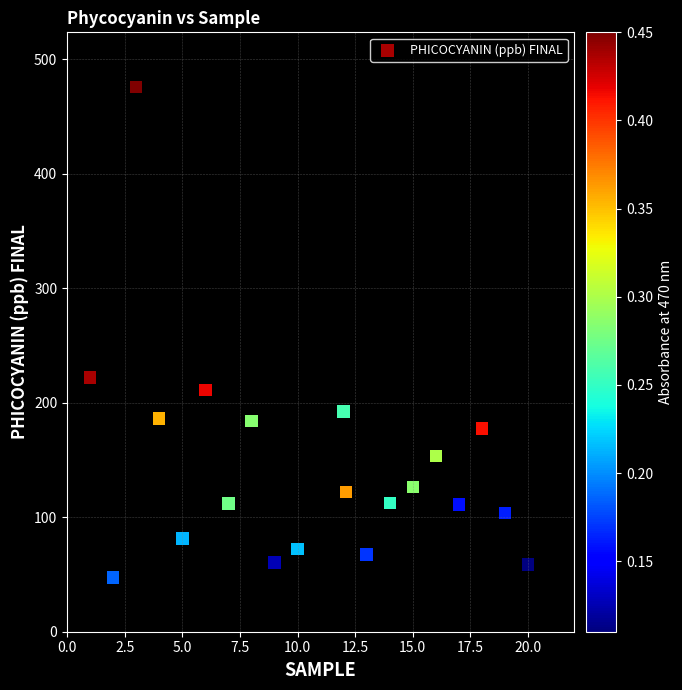

What Y value in the scatter plot is closest to 261?

222.1